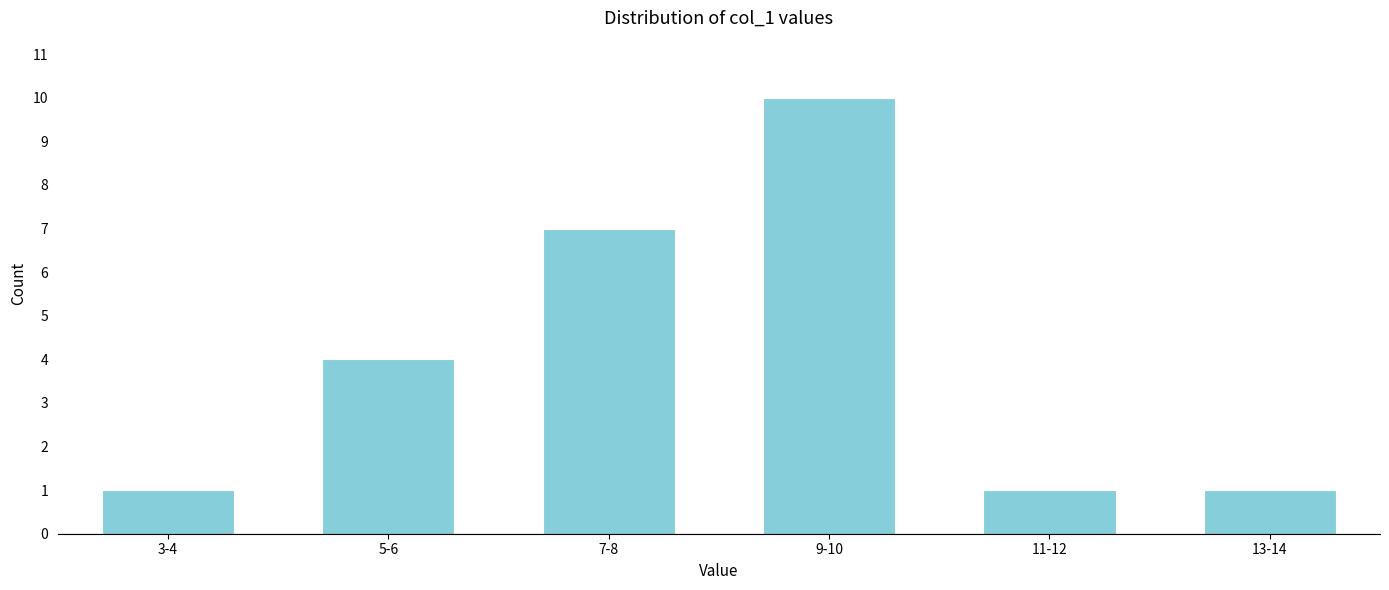

Reading left to right, extract all data points from this chart.

1	4	7	10	1	1